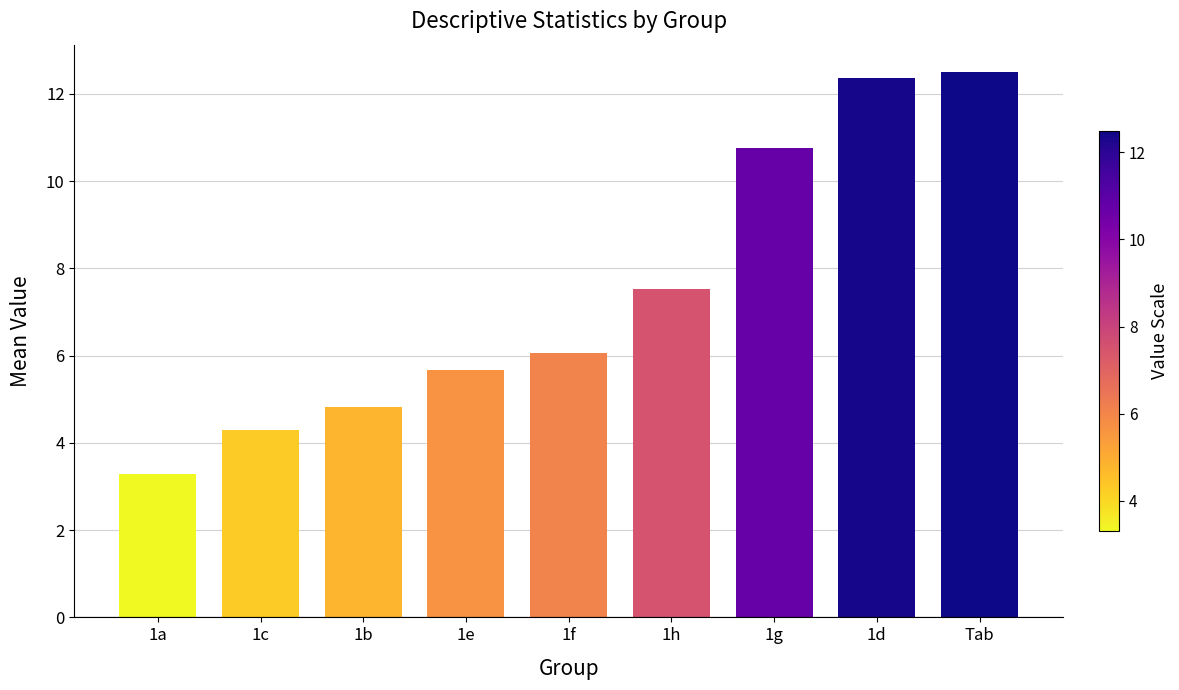

Does the chart contain any negative values?

No